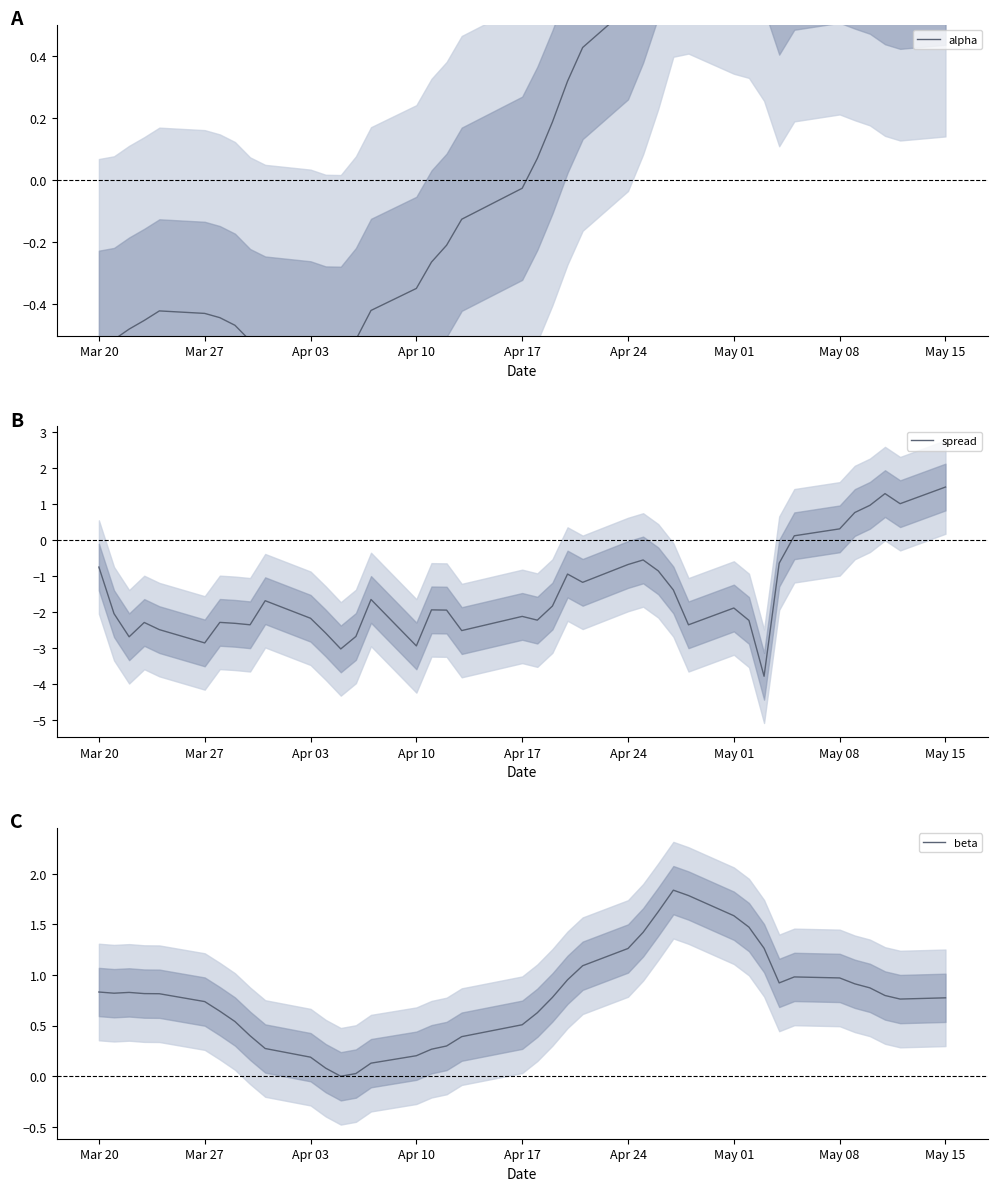

At which label does spread reach its peak?

May 15